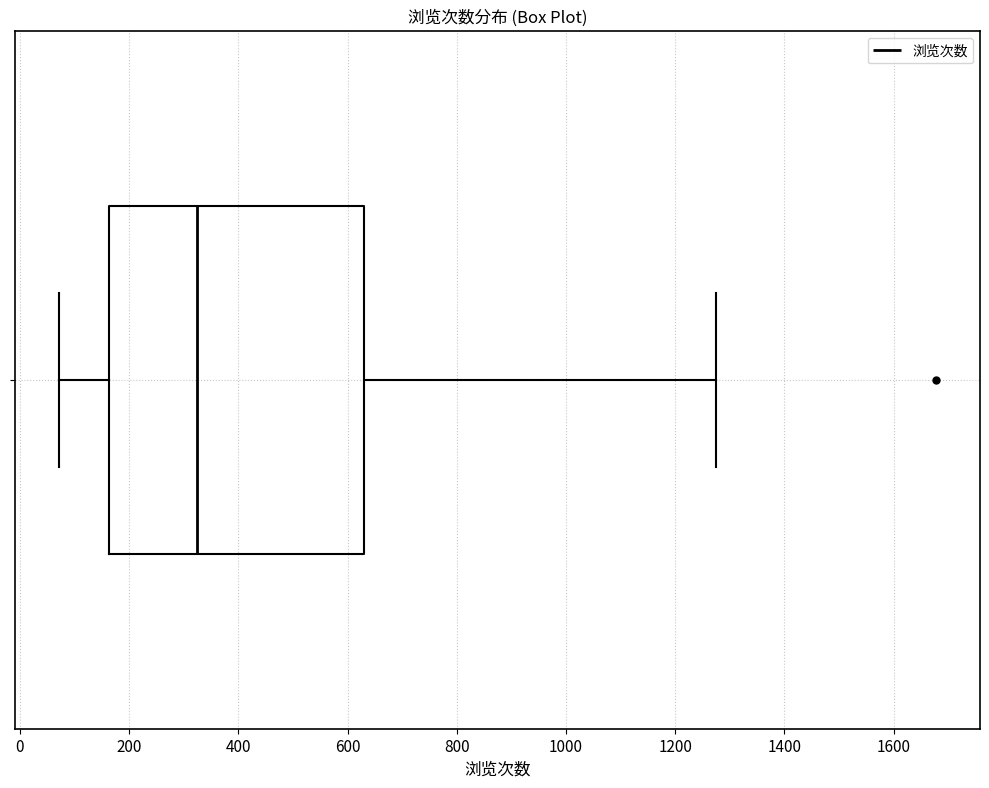

Read this box plot against the x-axis: the position of the median line, the range covered by the box, and the ends of both whiskers. The values are not printed on the chart, so give them approximately, as read against the axis.

median 320, box 160 to 620, whiskers 80 to 1280